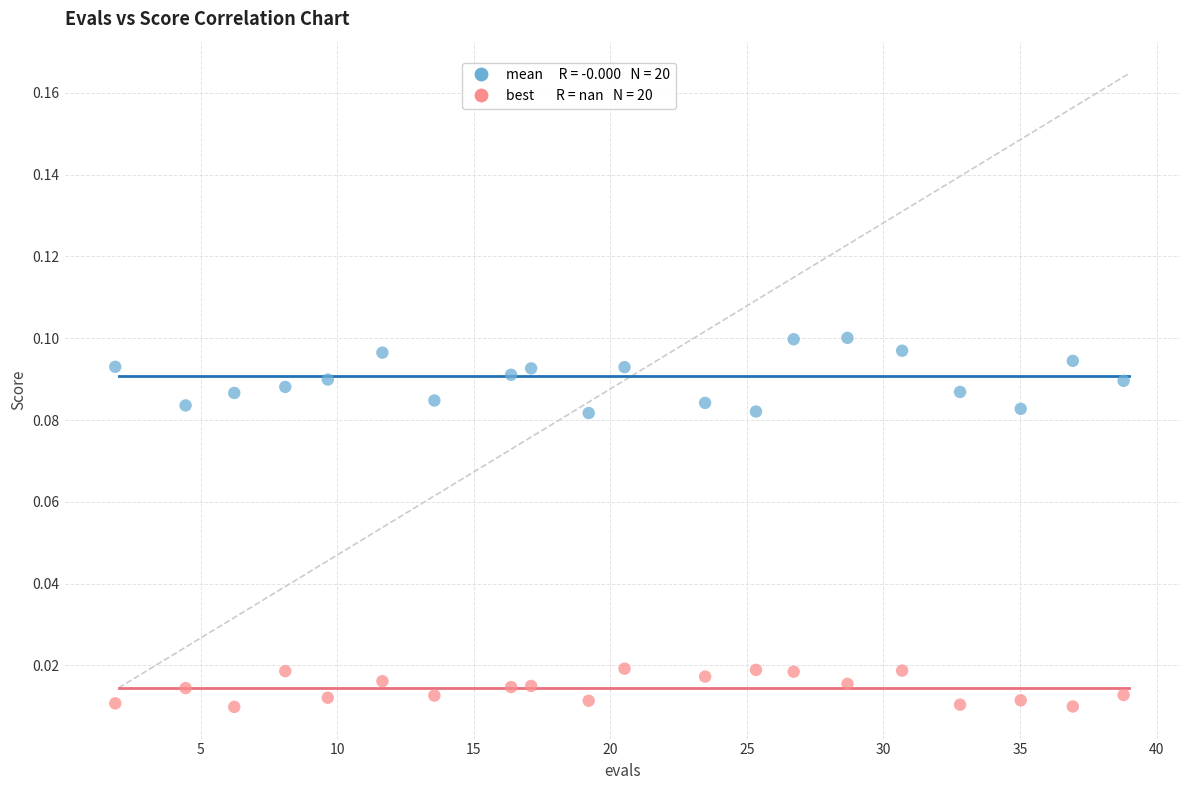

Across all data points, what is the range of X values (max minus min)?

36.9